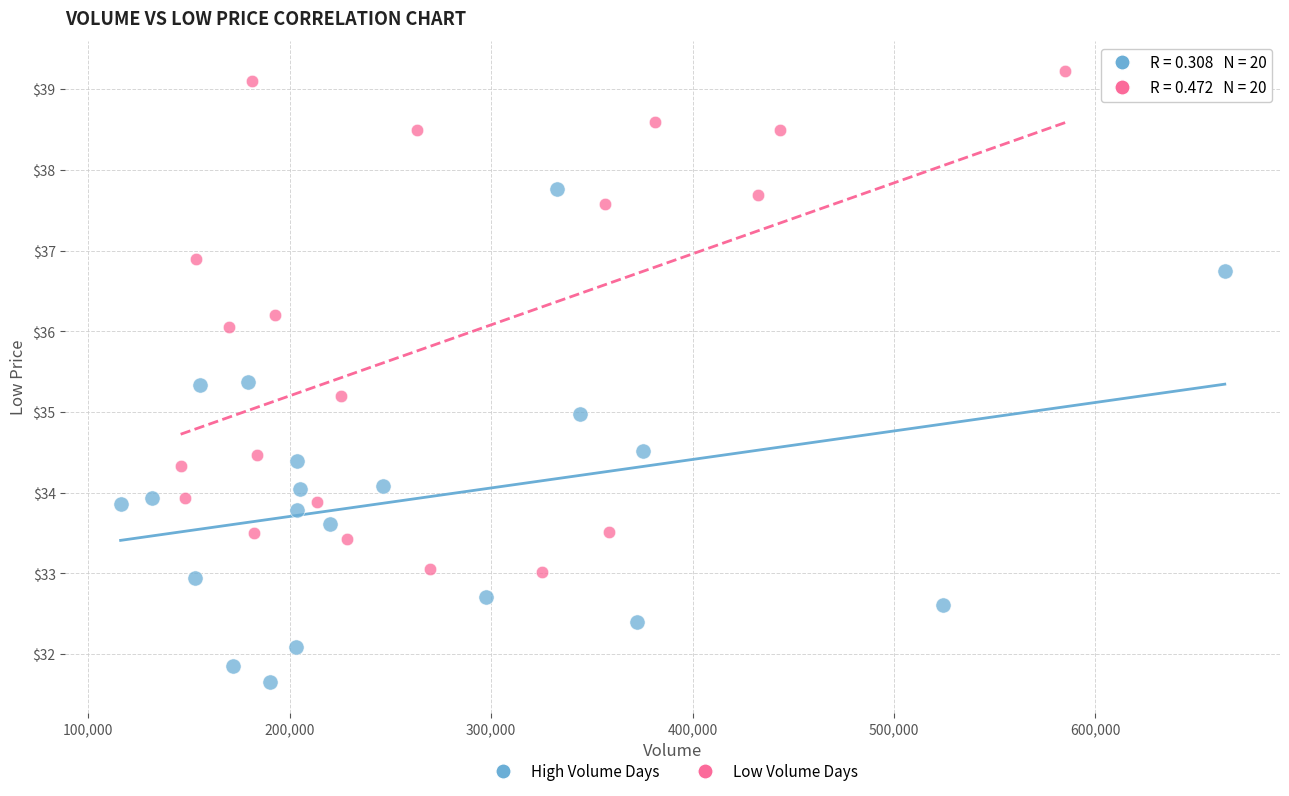

Which series contains the highest Y value?

Low Volume Days